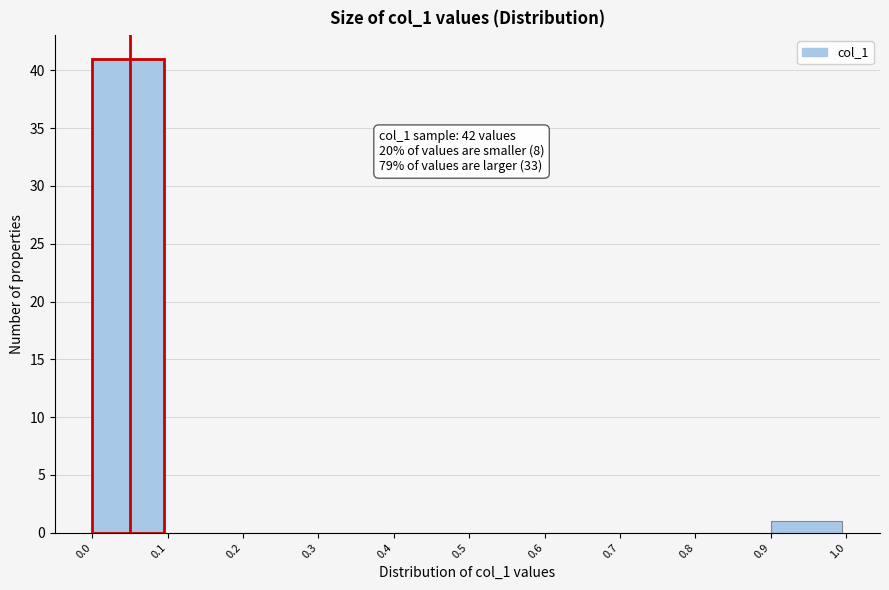

Which range on the x-axis has the tallest bar?

0.0 to 0.1